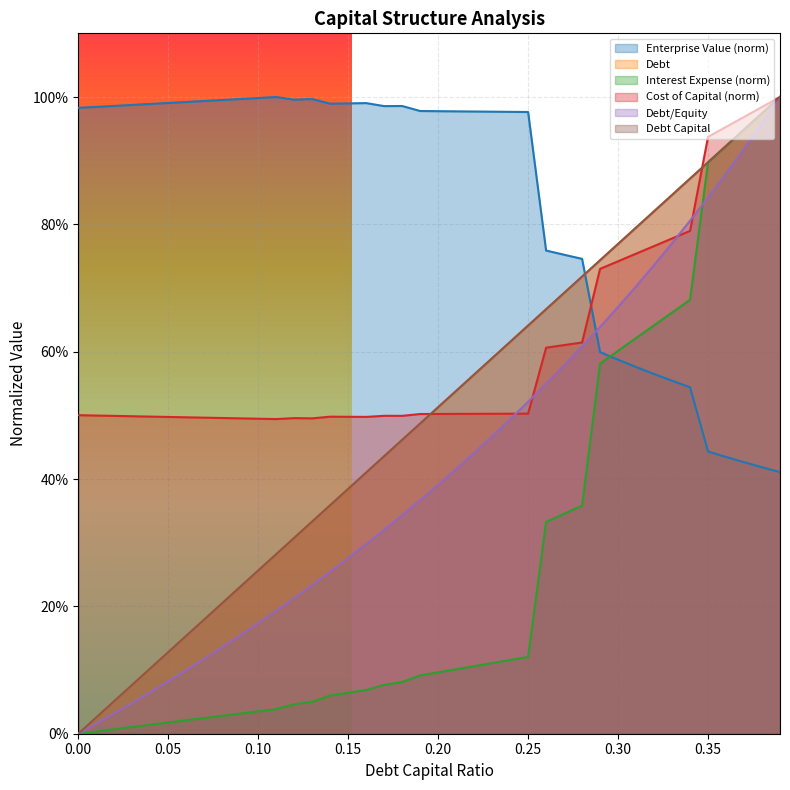

What is the difference between the cost_capital values at 0.1 and 0.31?

0.3